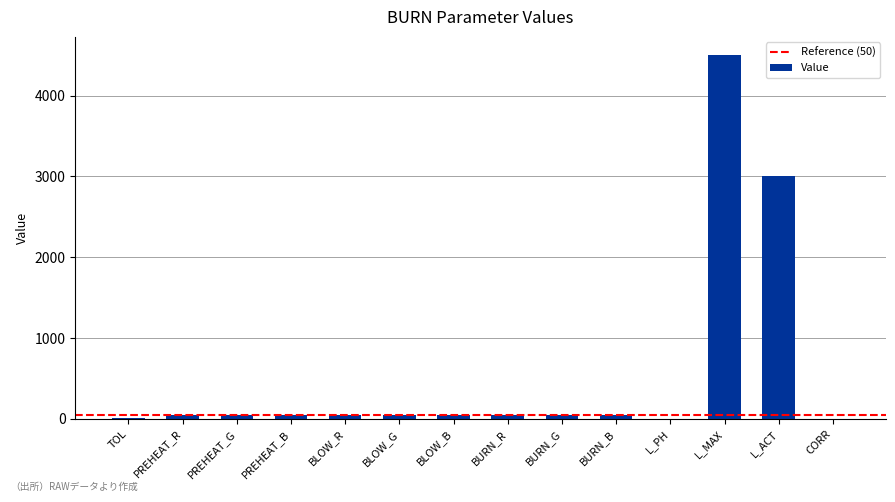

What is the maximum value shown in the chart?

4500